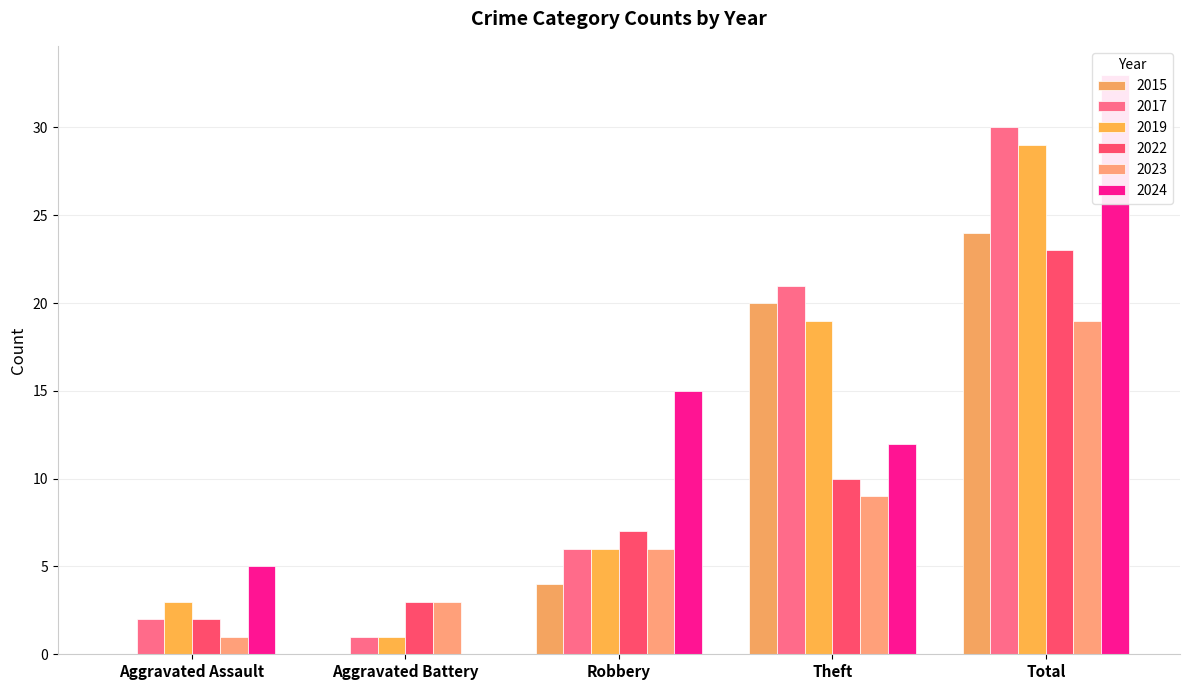

At which label does 2019 first exceed 6?

Theft